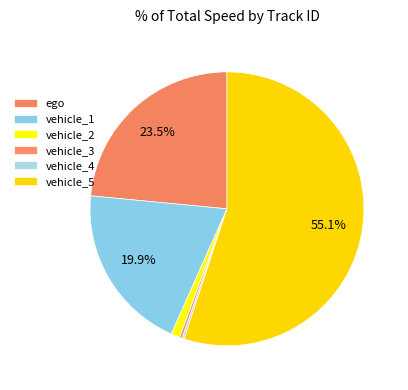

Count the number of slices in the pie.

6